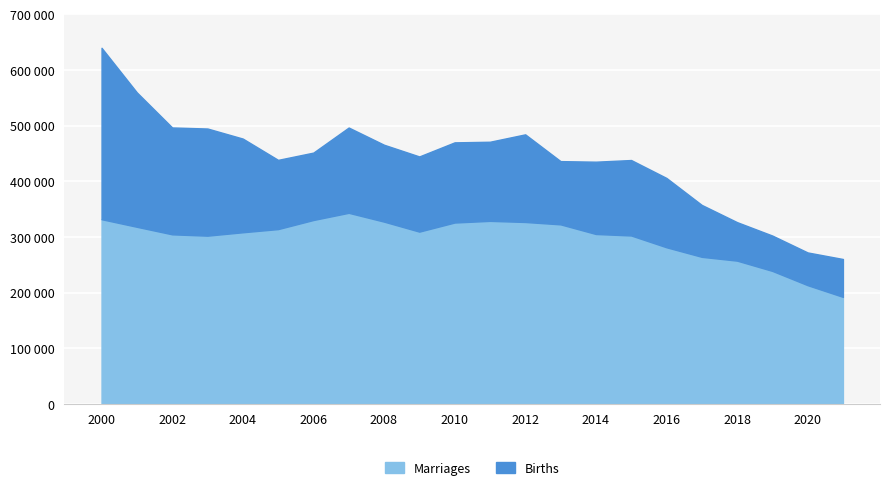

Which series changed the most between 2005 and 2007?

Births